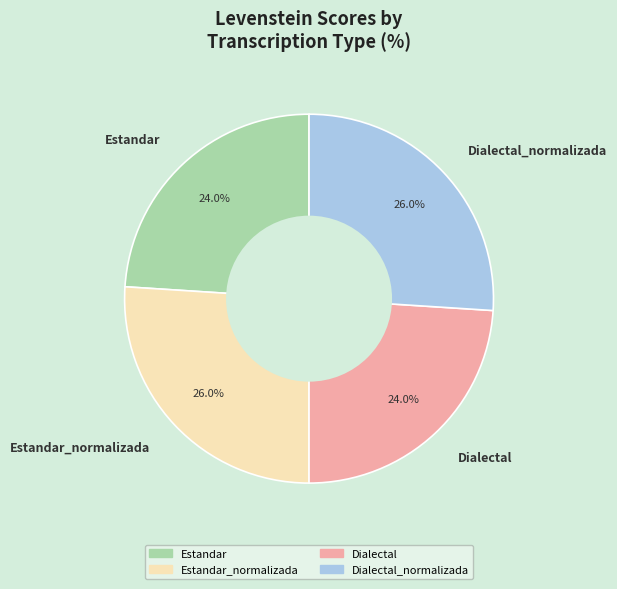

How many segments does this pie chart have?

4